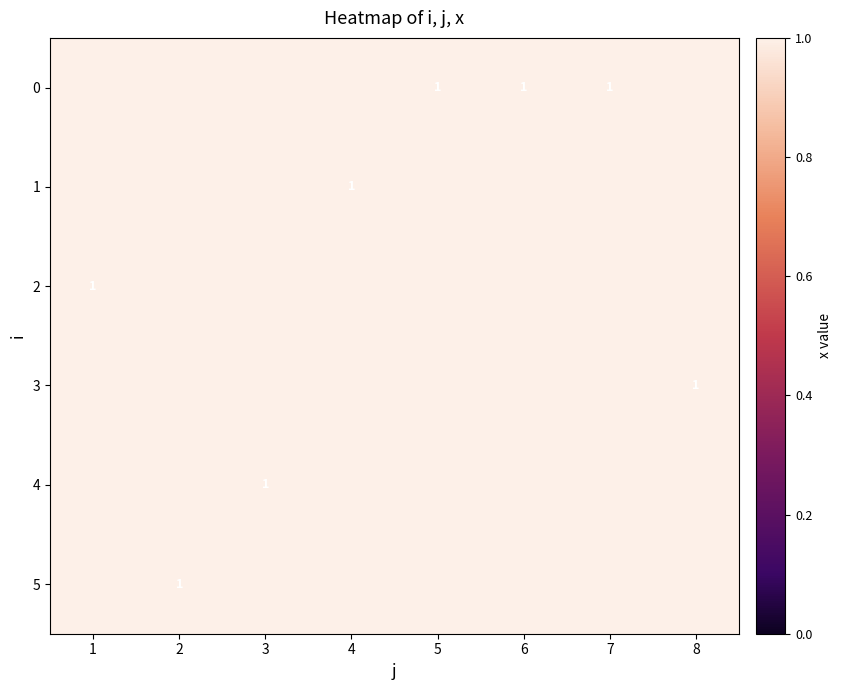

Which series has the widest spread of values?

2